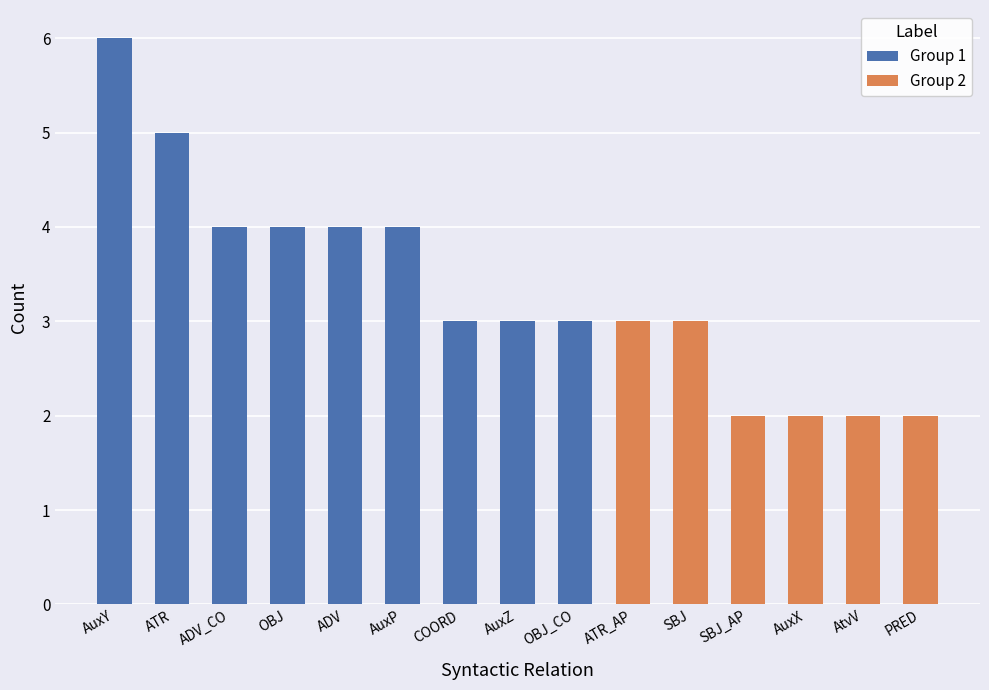

Reading left to right, list all the values displayed in this chart.

6	5	4	4	4	4	3	3	3	3	3	2	2	2	2